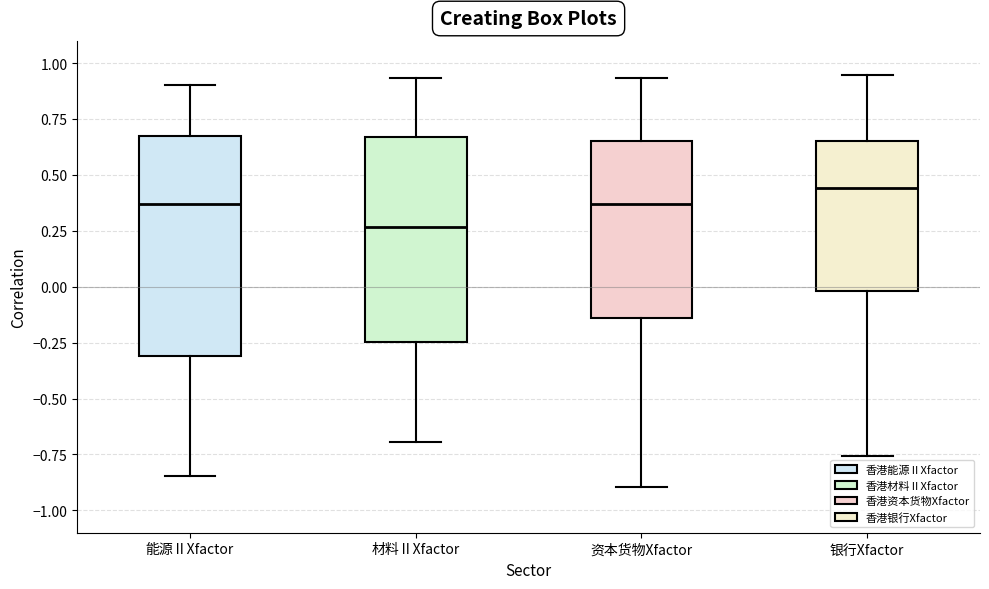

Reading left to right, read every box against the y-axis: the position of its median line, the range the box covers, and the ends of its whiskers. The values are not printed on the chart, so give them approximately, as read against the axis.

能源ⅡXfactor: median 0.35, box -0.30 to 0.65, whiskers -0.85 to 0.90
材料ⅡXfactor: median 0.25, box -0.25 to 0.65, whiskers -0.70 to 0.95
资本货物Xfactor: median 0.35, box -0.15 to 0.65, whiskers -0.90 to 0.95
银行Xfactor: median 0.45, box 0.00 to 0.65, whiskers -0.75 to 0.95